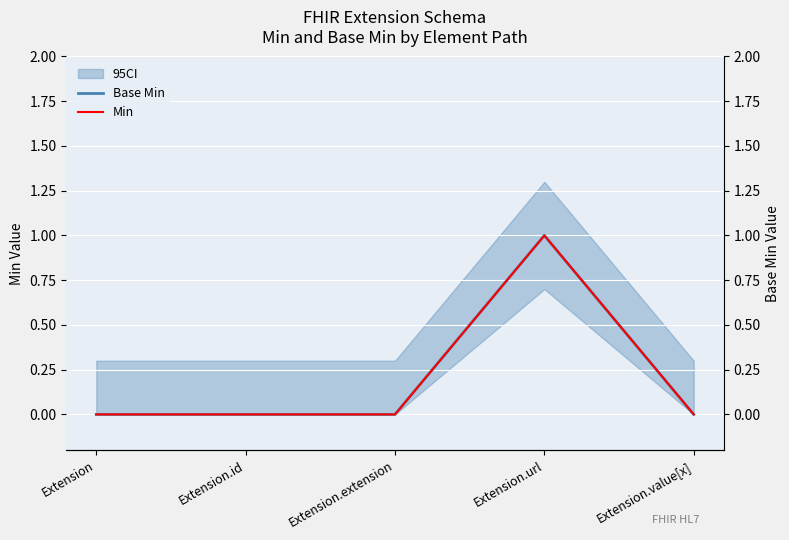

What is the label of the 1st point from the right?

Extension.value[x]